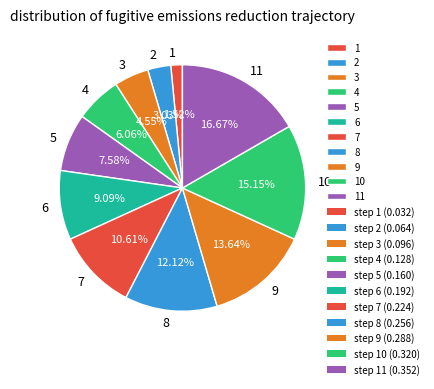

To the nearest percent, what percentage of the pie is 8?

12%